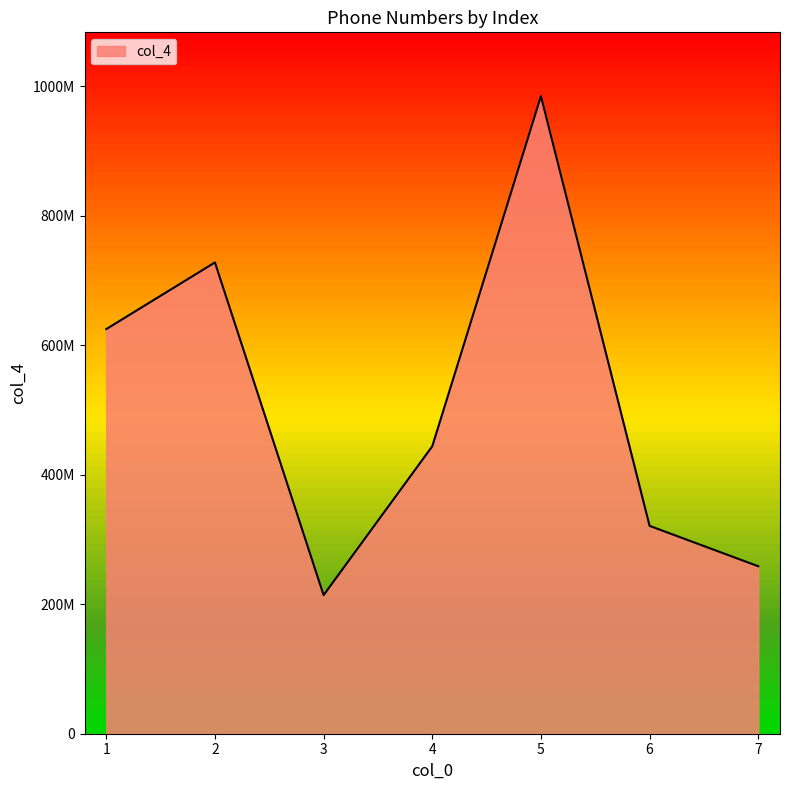

What value does the data have at 1, to the nearest 50?

625147900